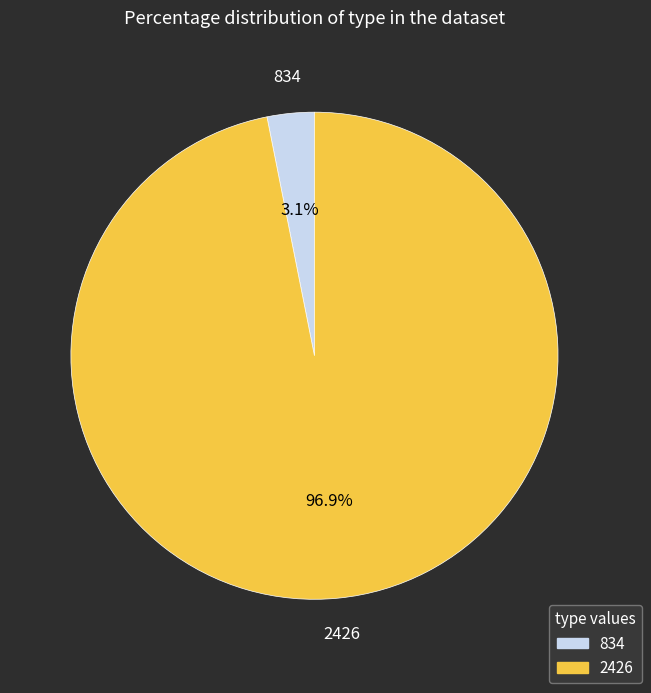

Which category has the smallest portion of the pie?

834